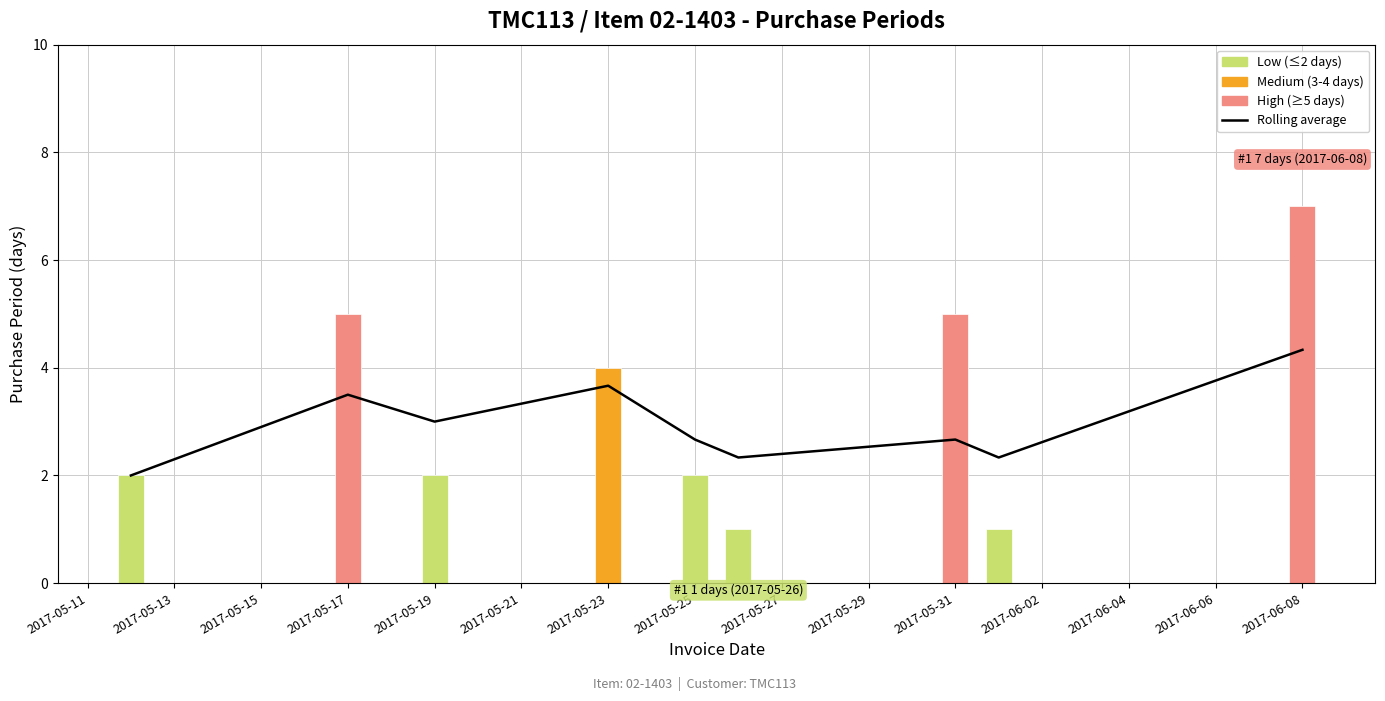

True or false: the data shows 2.7 at 2017-06-08.

False